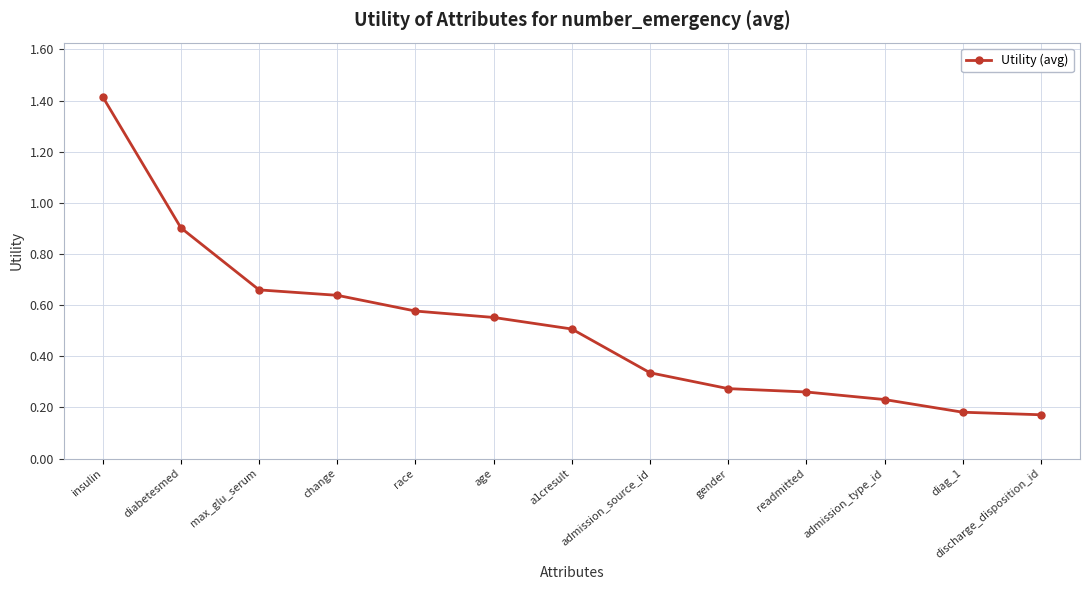

Is this an area chart (filled region under the line)?

No